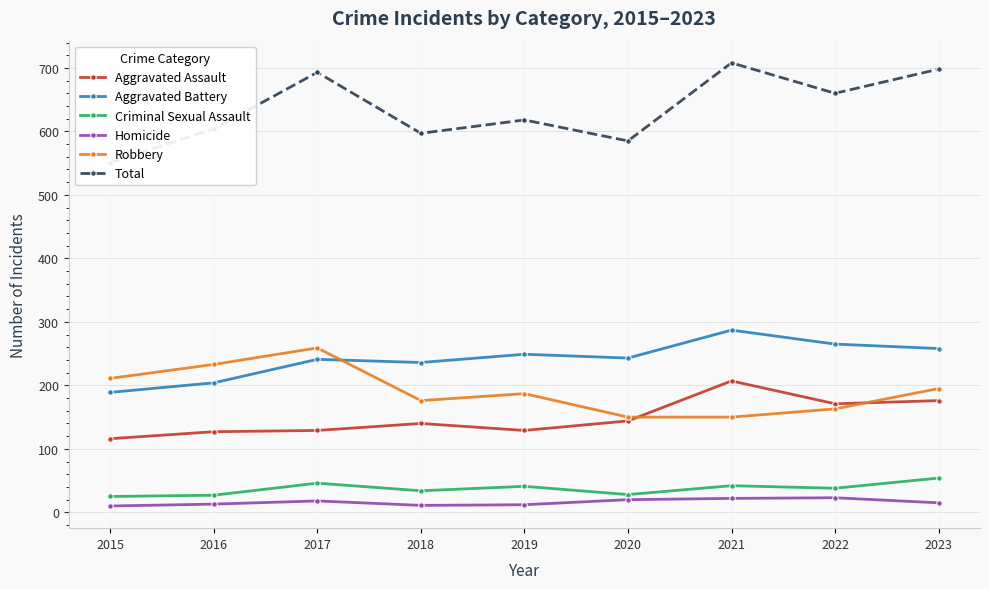

How many data points in Aggravated Assault are above 140?

4